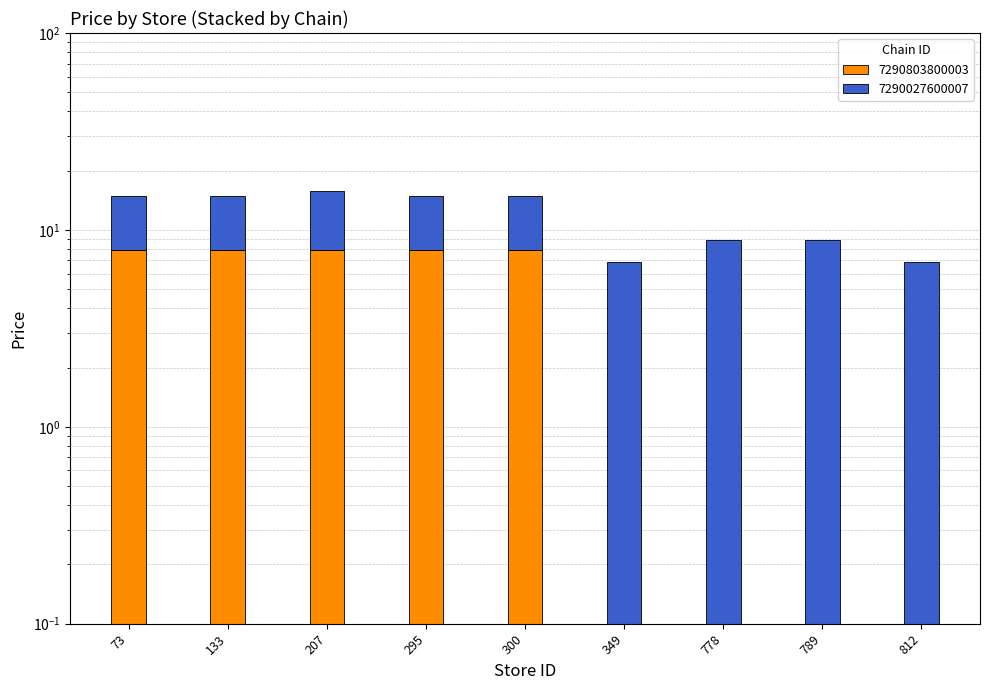

Count the 7290803800003 values in the range 0 to 7.

4